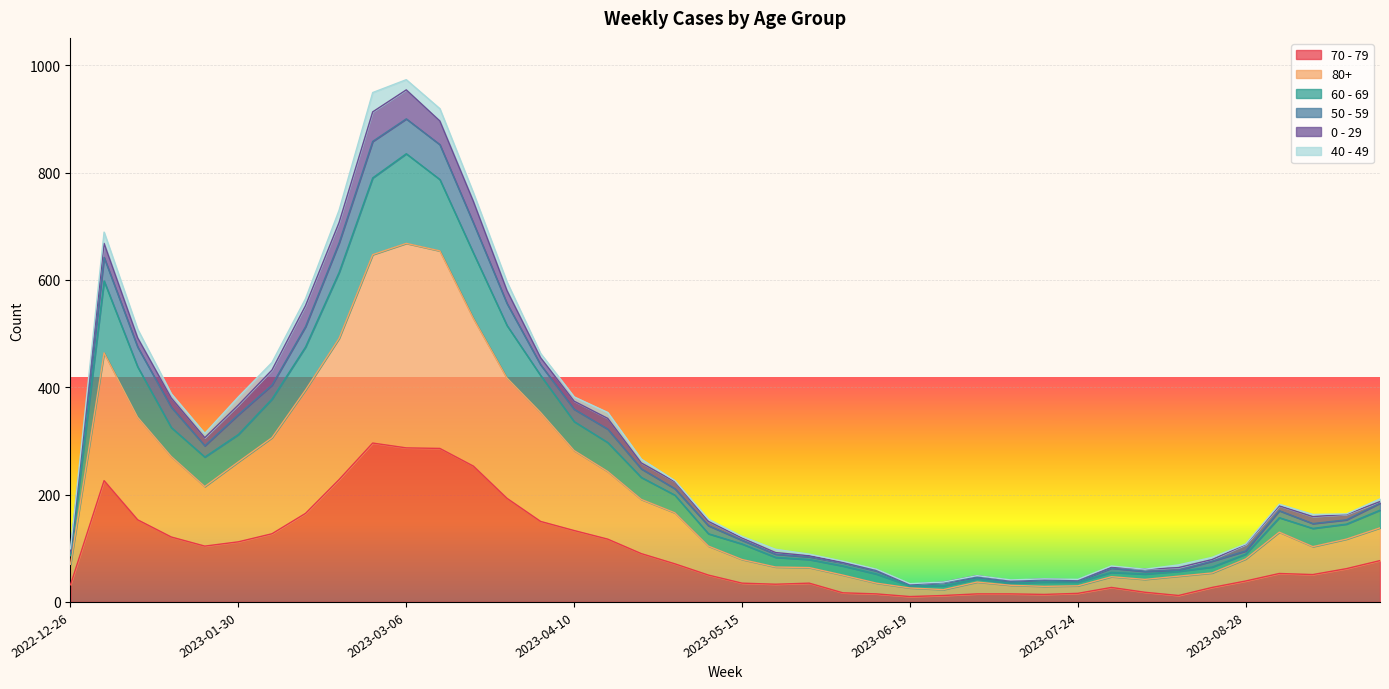

At which category does the chart reach its minimum across all series?

2023-06-19